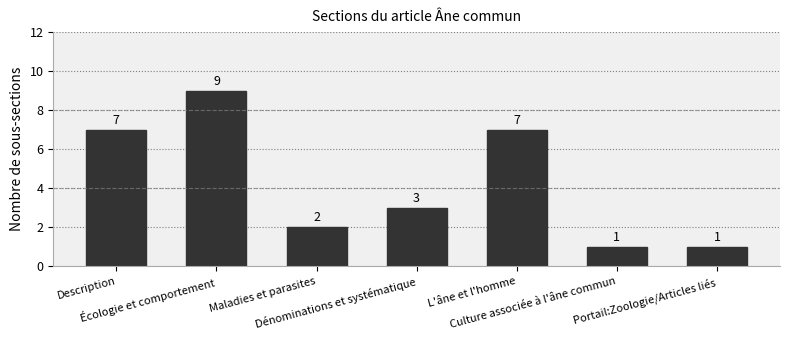

What is the value of the 7th bar from the left?

1